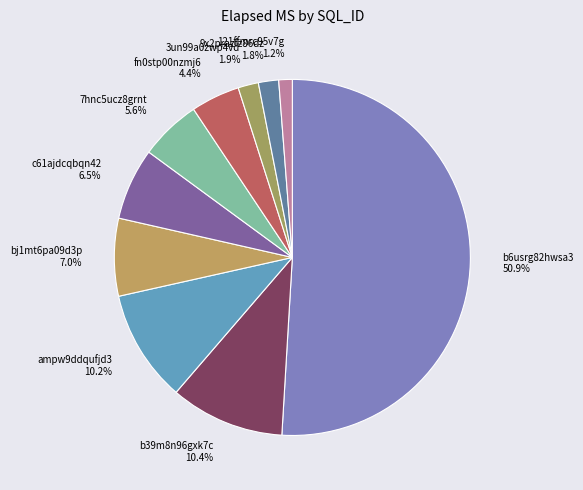

What percentage do 3un99a0zwp4vd and fn0stp00nzmj6 together represent?

6.3%